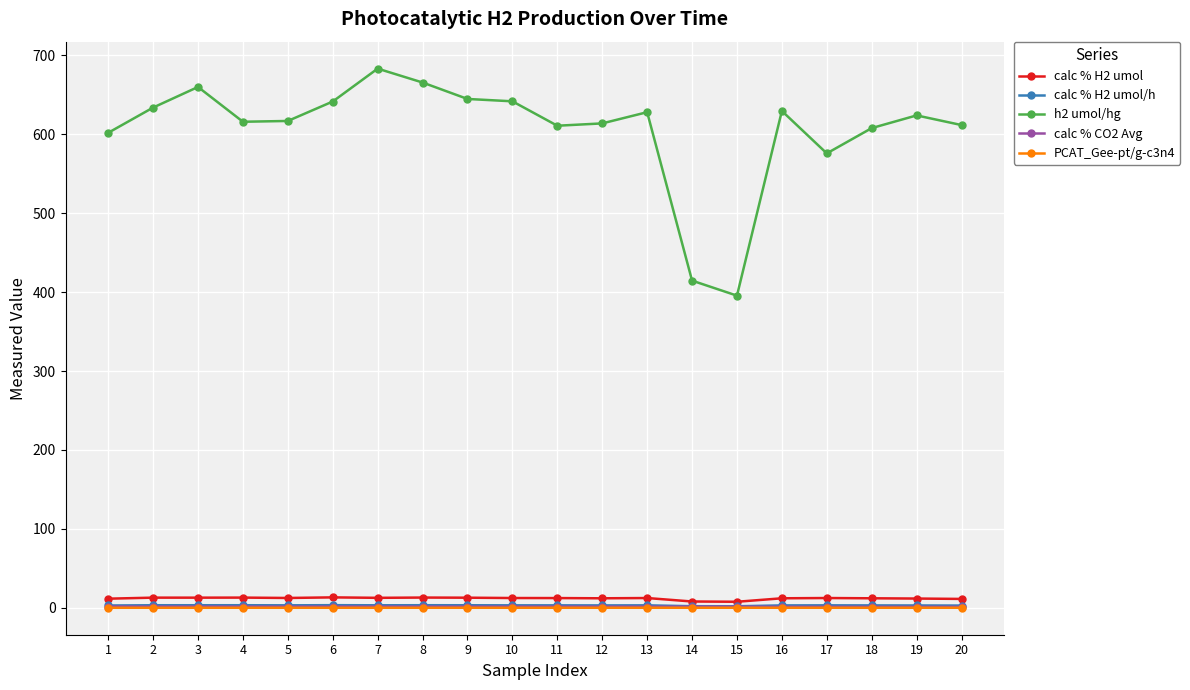

True or false: calc % H2 umol has more than 2 interior local peaks.

True